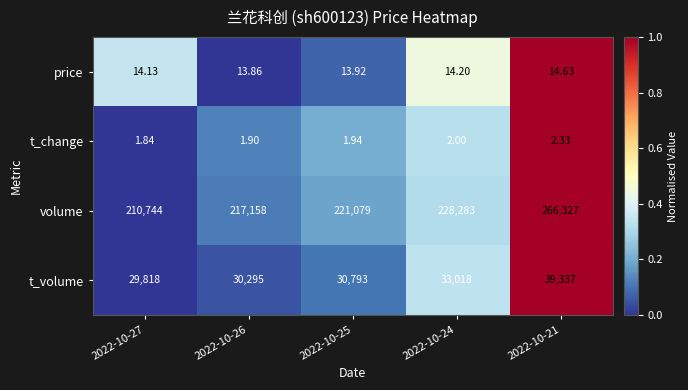

At 2022-10-25, list the series in order from smallest to largest.

t_change, price, t_volume, volume